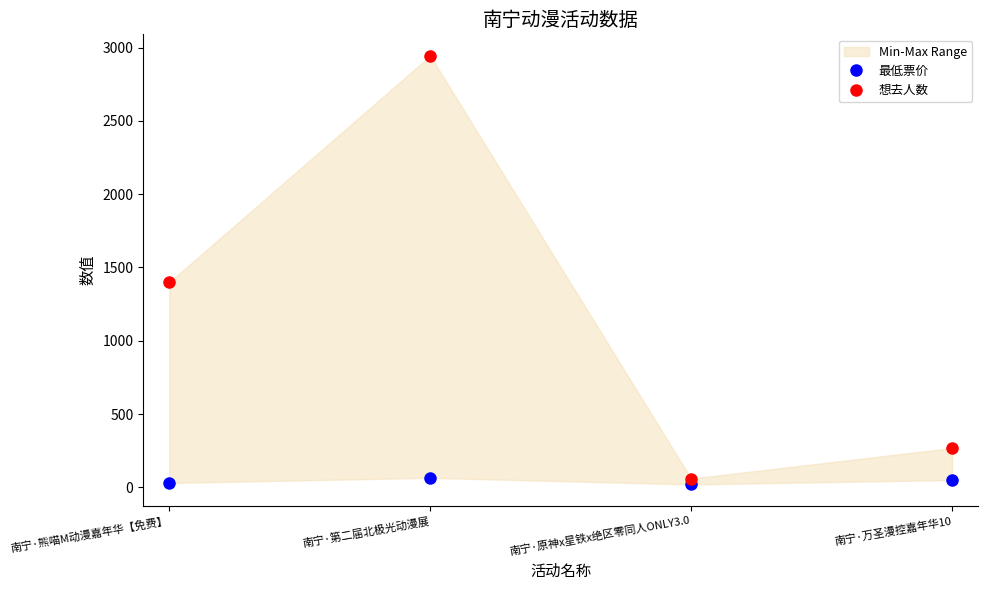

True or false: 最低票价 and 想去人数 intersect in this chart.

False